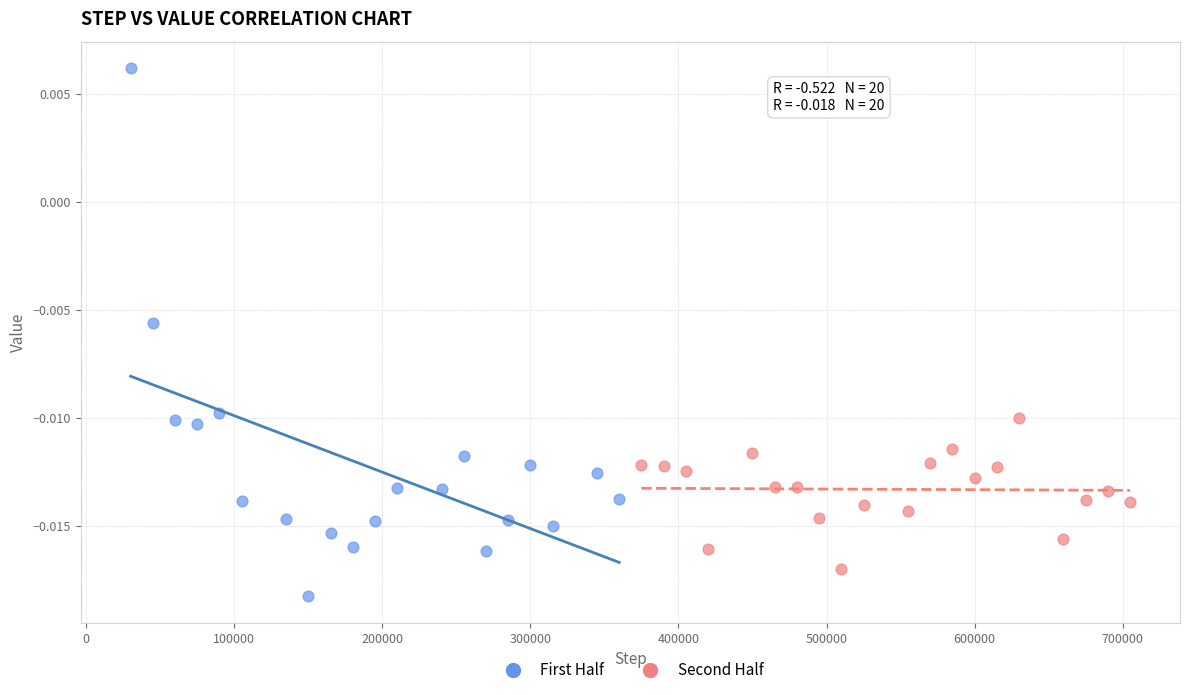

Which series reaches the minimum Y coordinate?

First Half